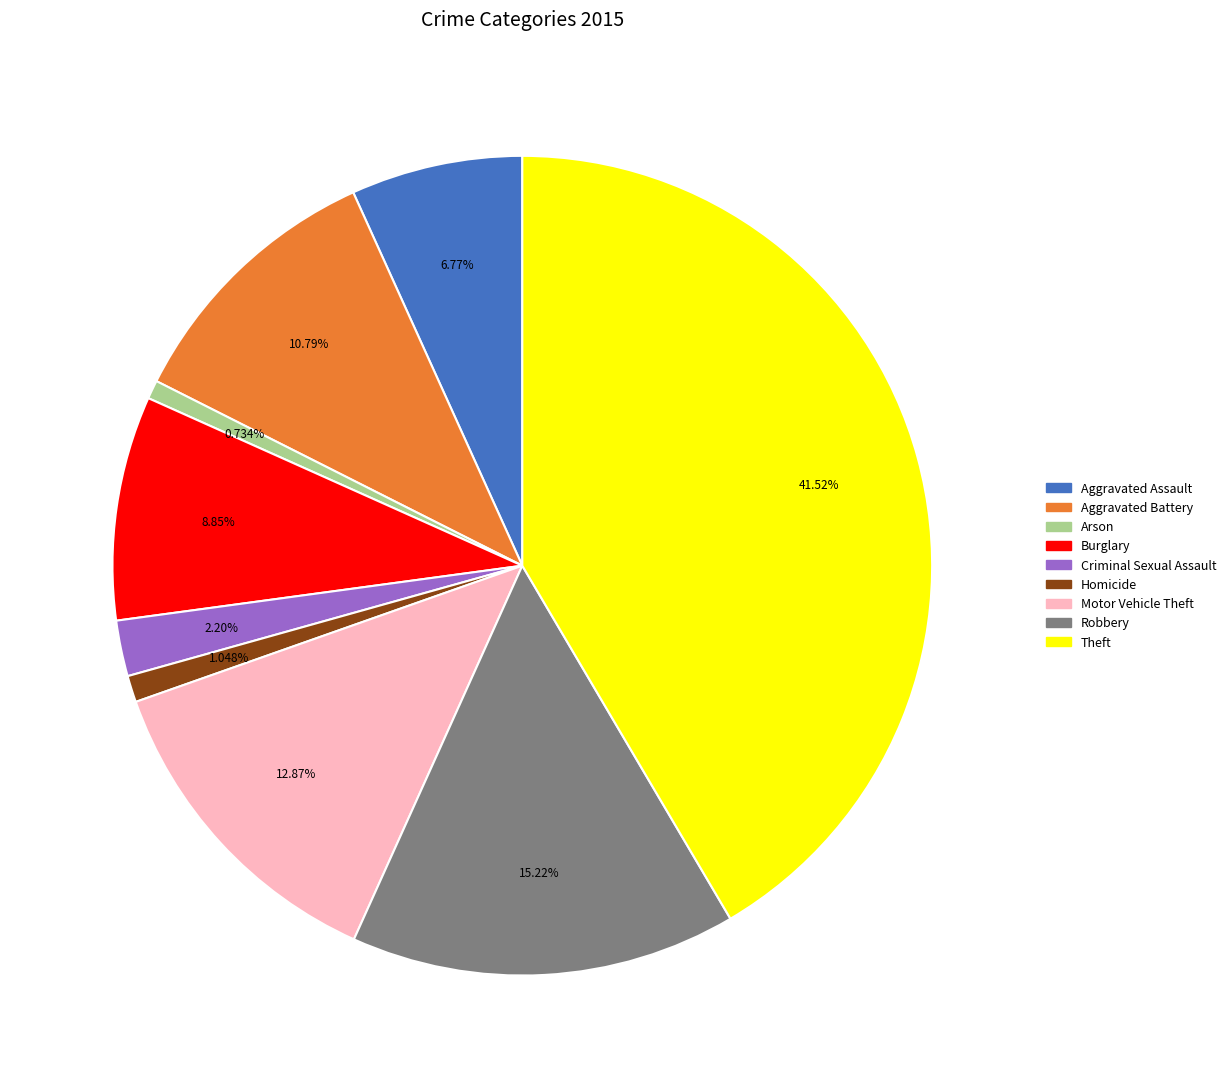

To the nearest percent, what is the average slice percentage?

11%